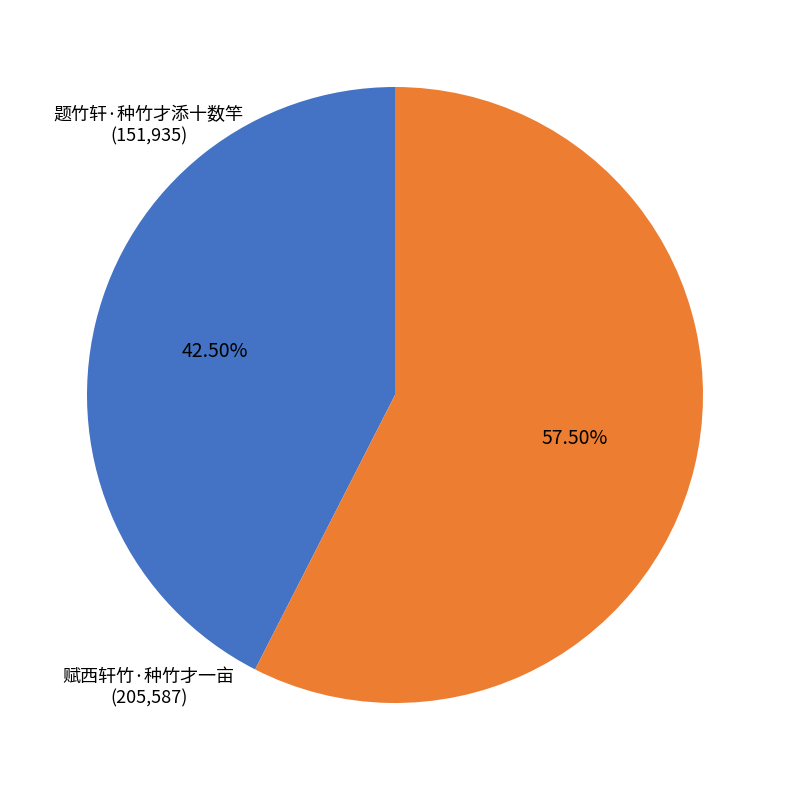

How many segments does this pie chart have?

2